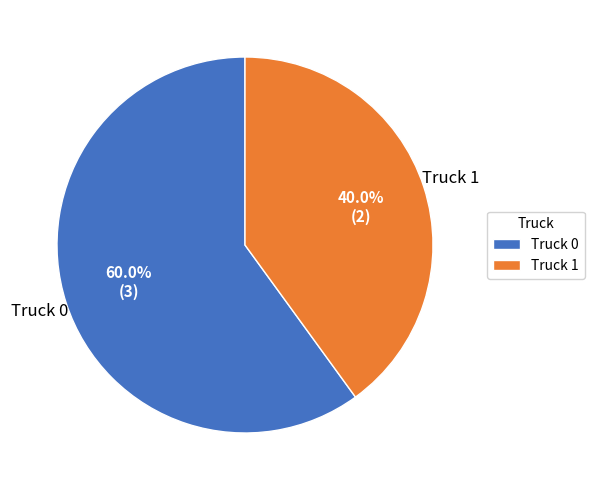

What percentage is the Truck 1 slice, to the nearest percent?

40%